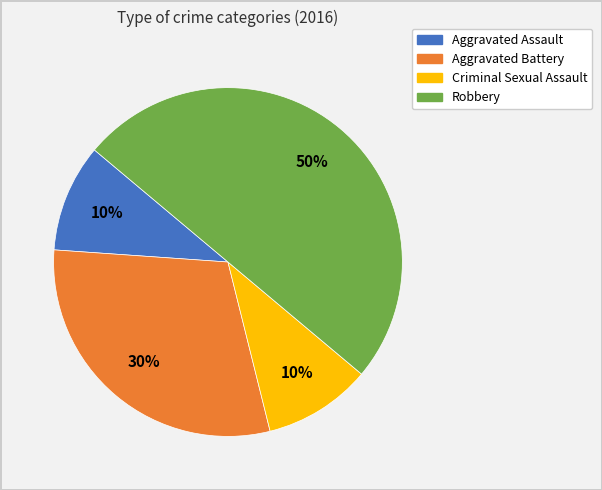

How many segments does this pie chart have?

4